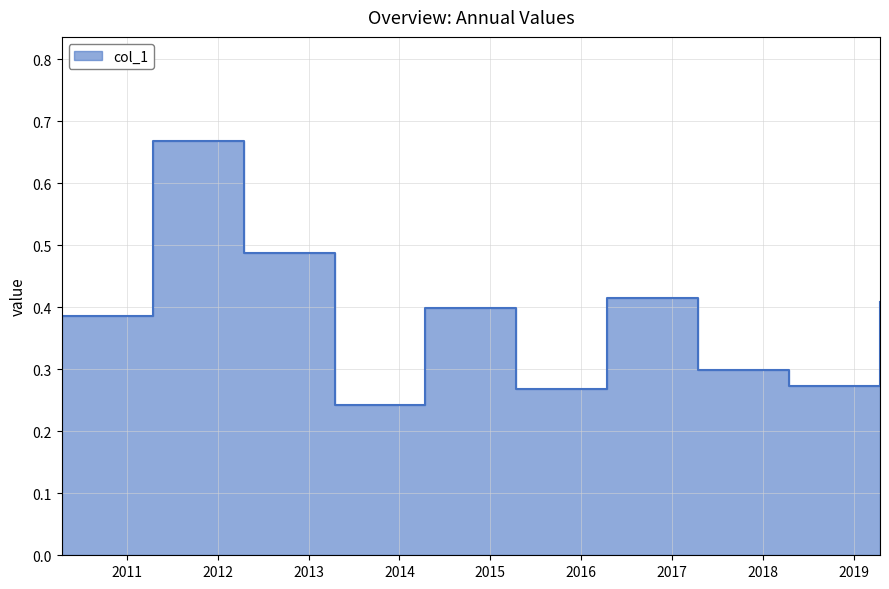

Reading left to right, list all the values displayed in this chart.

2010-04-15=0.4	2011-04-15=0.7	2012-04-15=0.5	2013-04-15=0.2	2014-04-15=0.4	2015-04-15=0.3	2016-04-15=0.4	2017-04-15=0.3	2018-04-15=0.3	2019-04-15=0.4